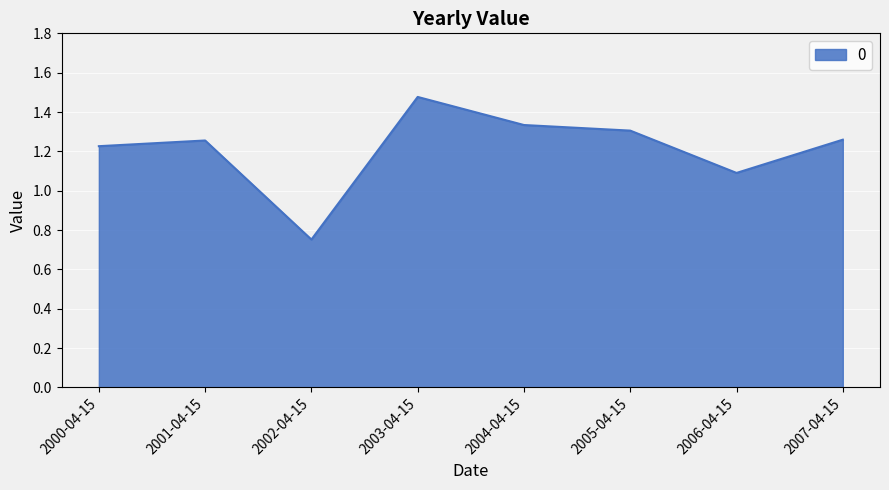

What is the sum of all values?

9.7